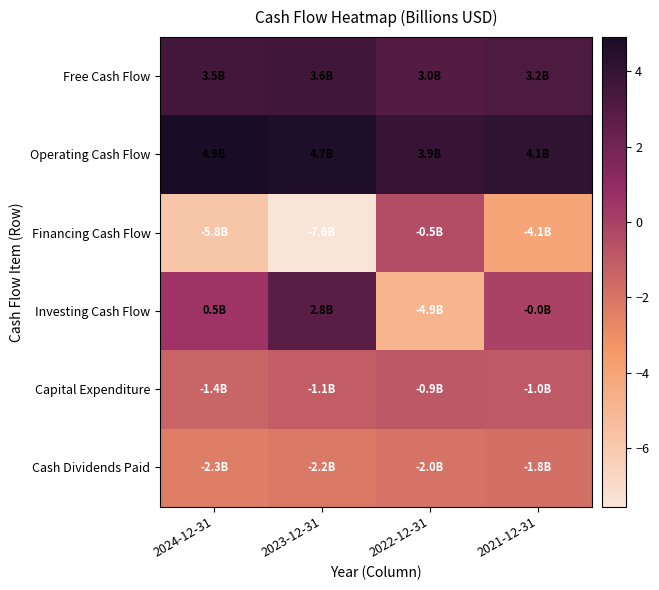

Which label corresponds to the largest value in the chart?

2024-12-31